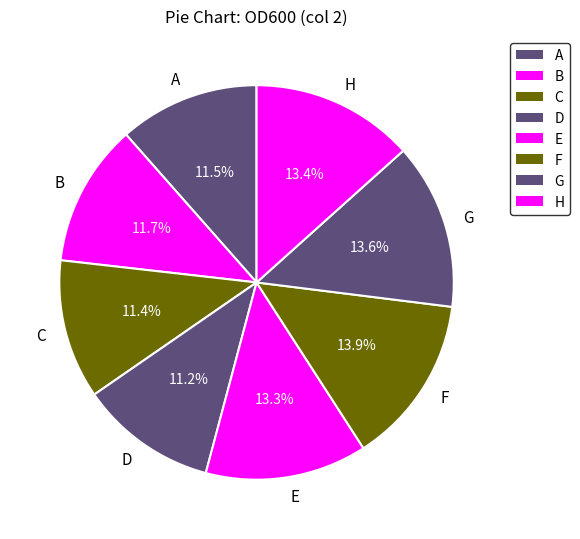

Combined, do E and B account for over 50%?

No